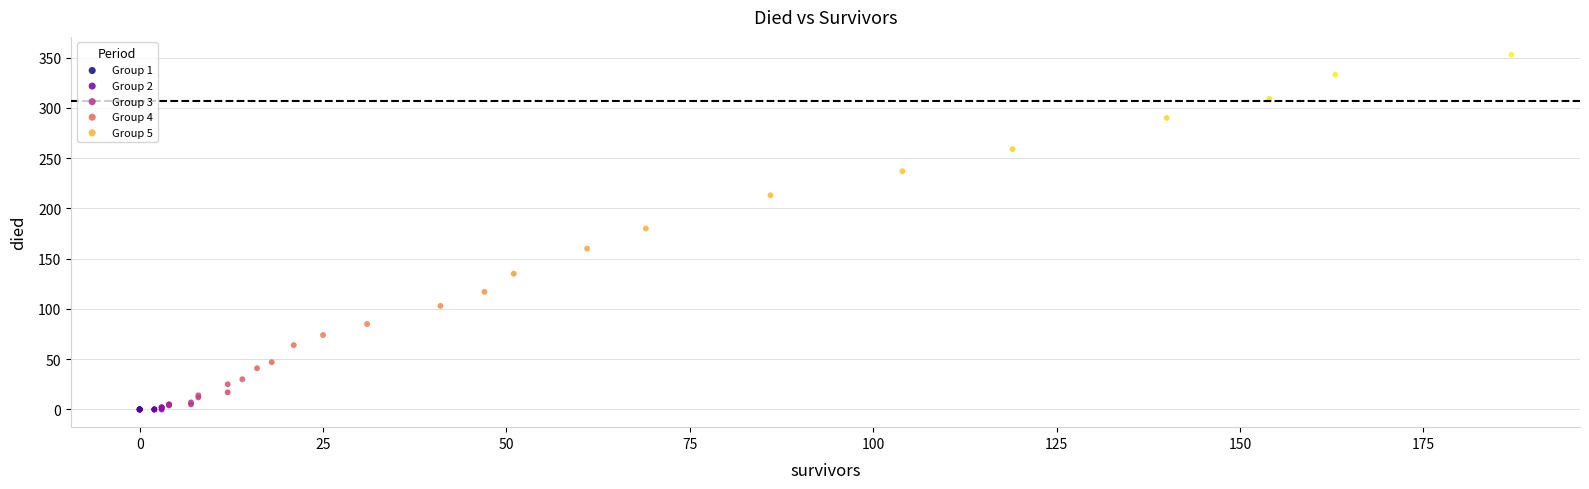

Which series contains the highest Y value?

Group 5